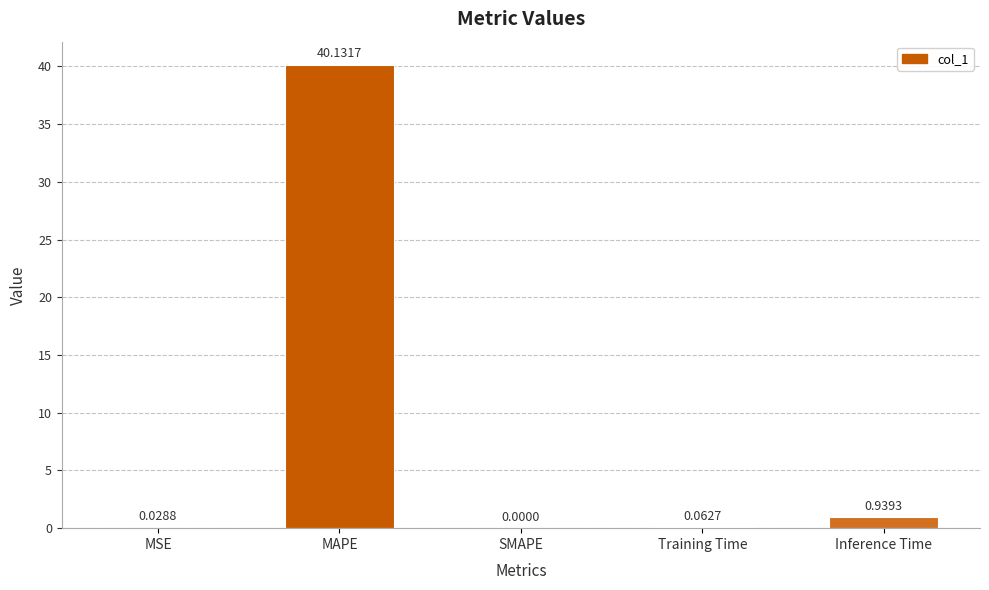

At which category does the chart reach its peak across all series?

MAPE